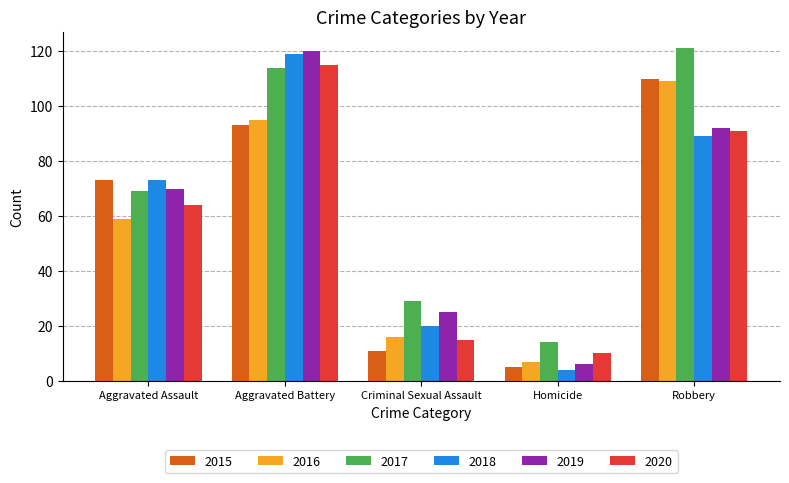

How many distinct data groups are displayed?

6